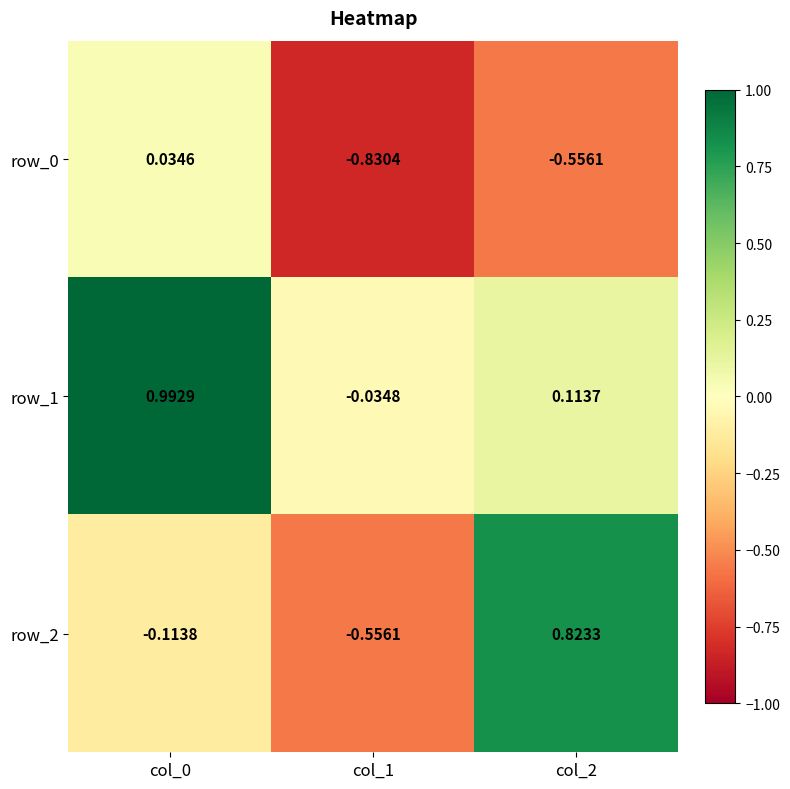

Is the value of row_2 at col_0 greater than the value of row_1 at col_2?

No